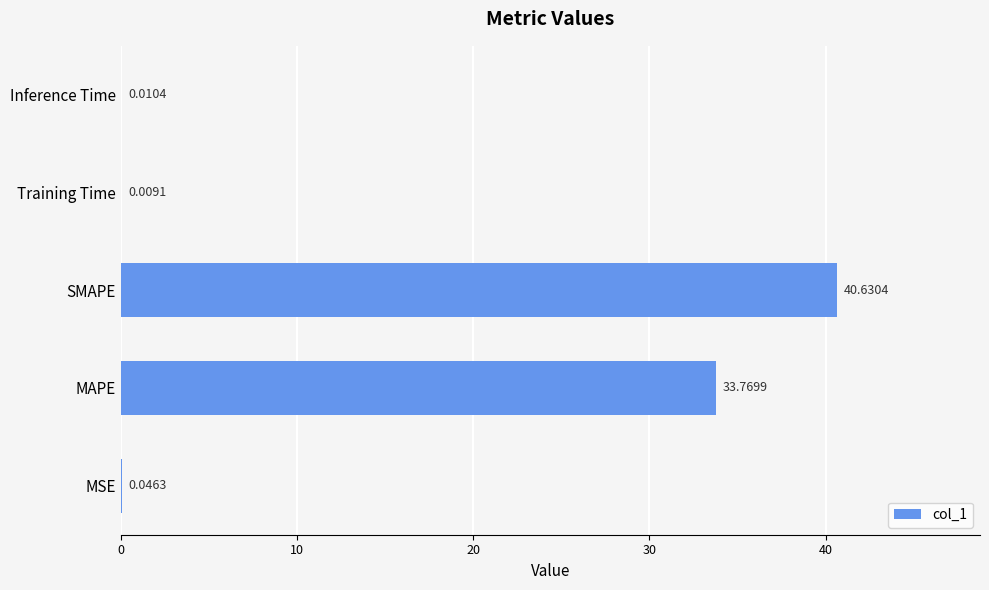

Which category has the highest value across all series?

SMAPE